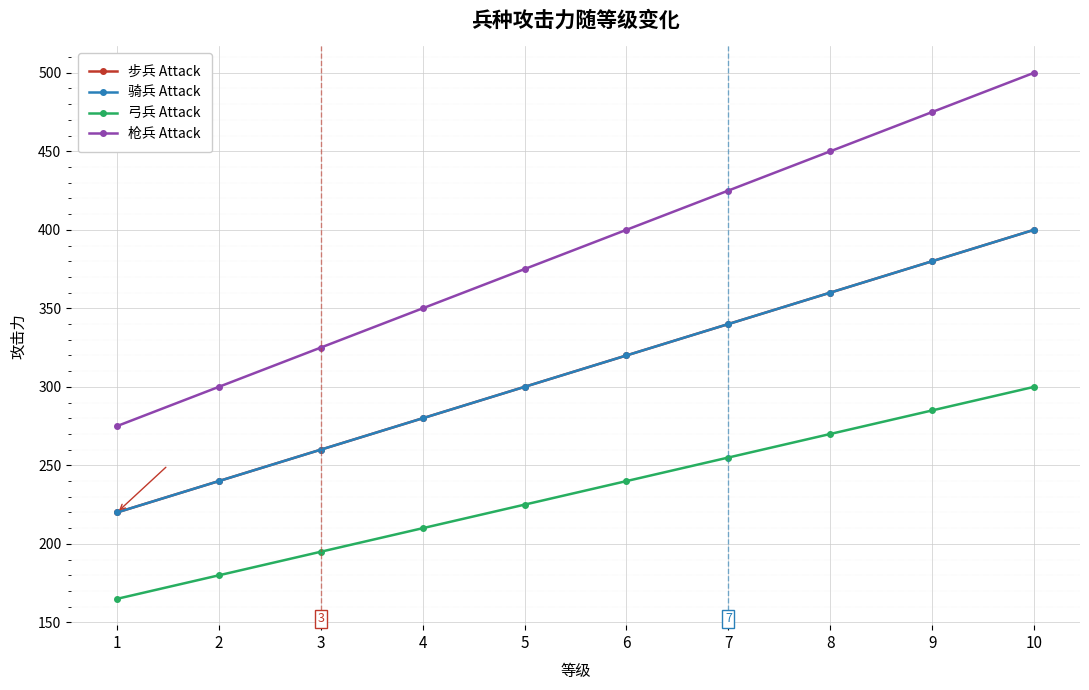

Which series has the widest spread of values?

枪兵 Attack